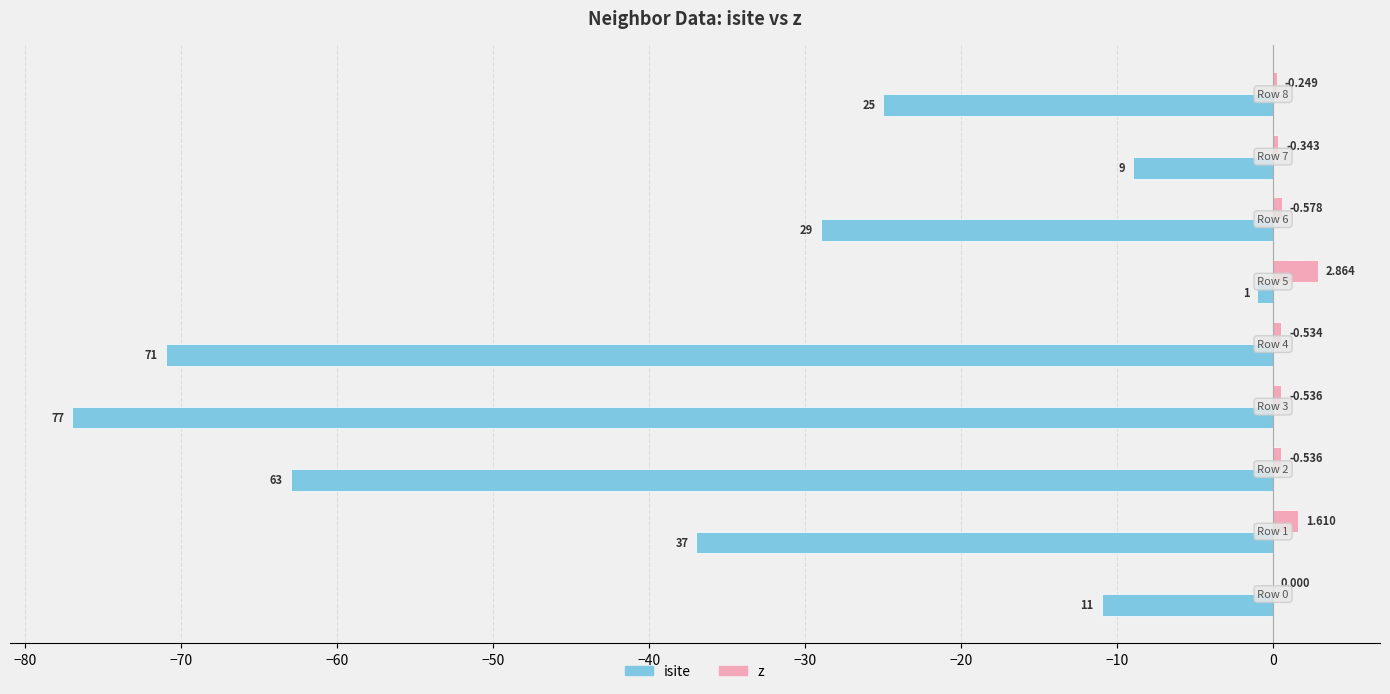

What are all the series names shown in the legend?

isite, z